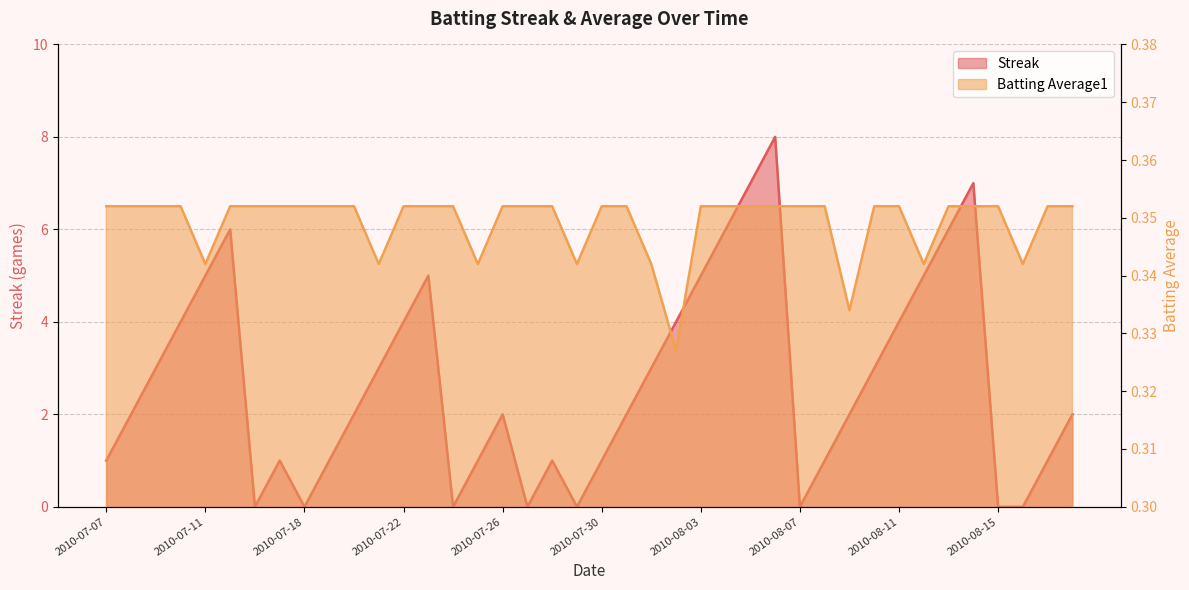

What is the label of the 1st point from the right?

2010-08-18